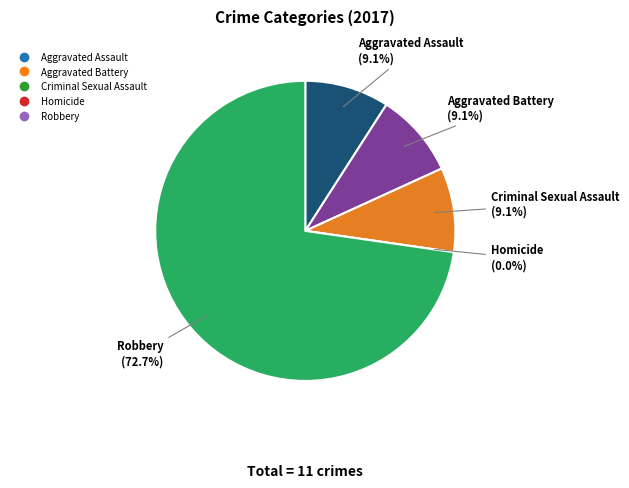

Rank the categories by value from highest to lowest.

Robbery, Aggravated Assault, Aggravated Battery, Criminal Sexual Assault, Homicide